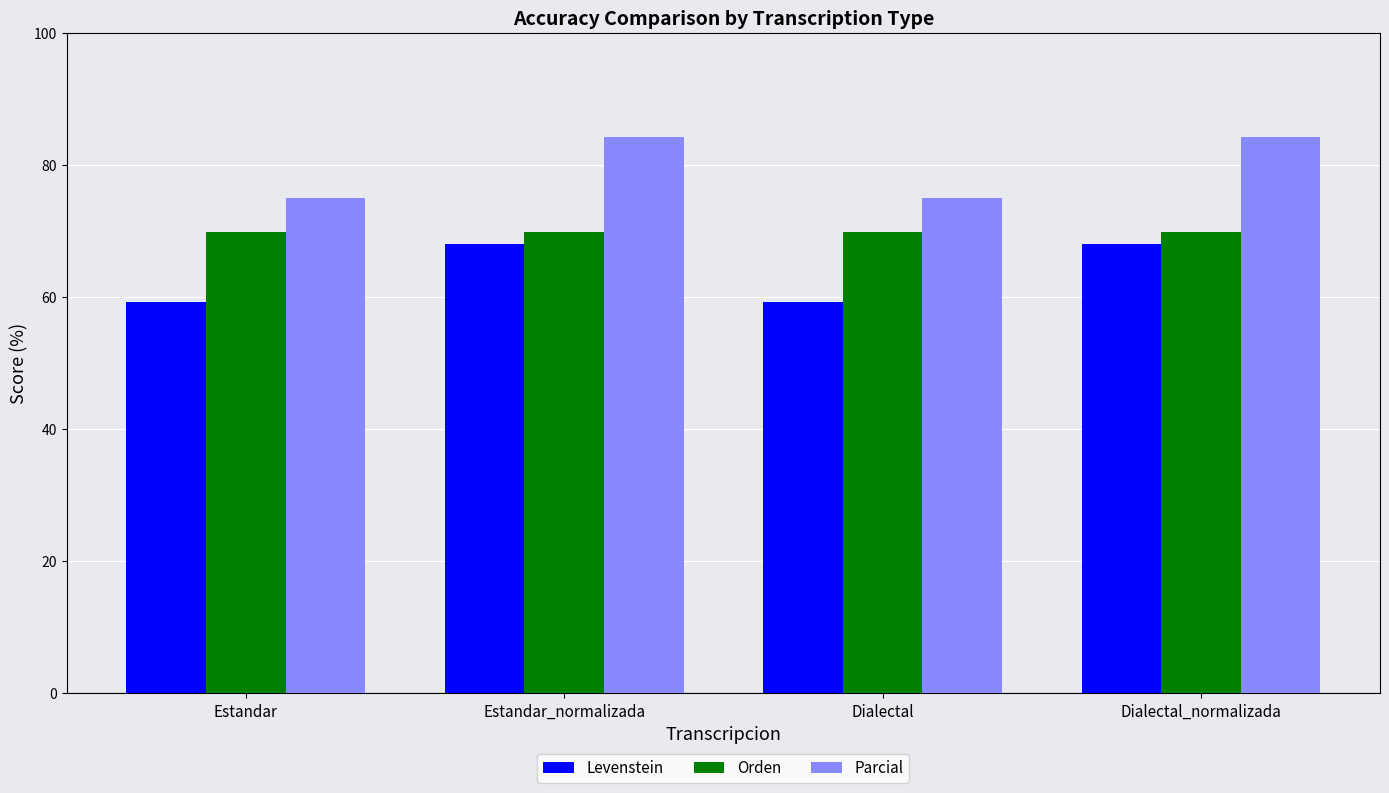

Does the chart contain stacked bars?

No